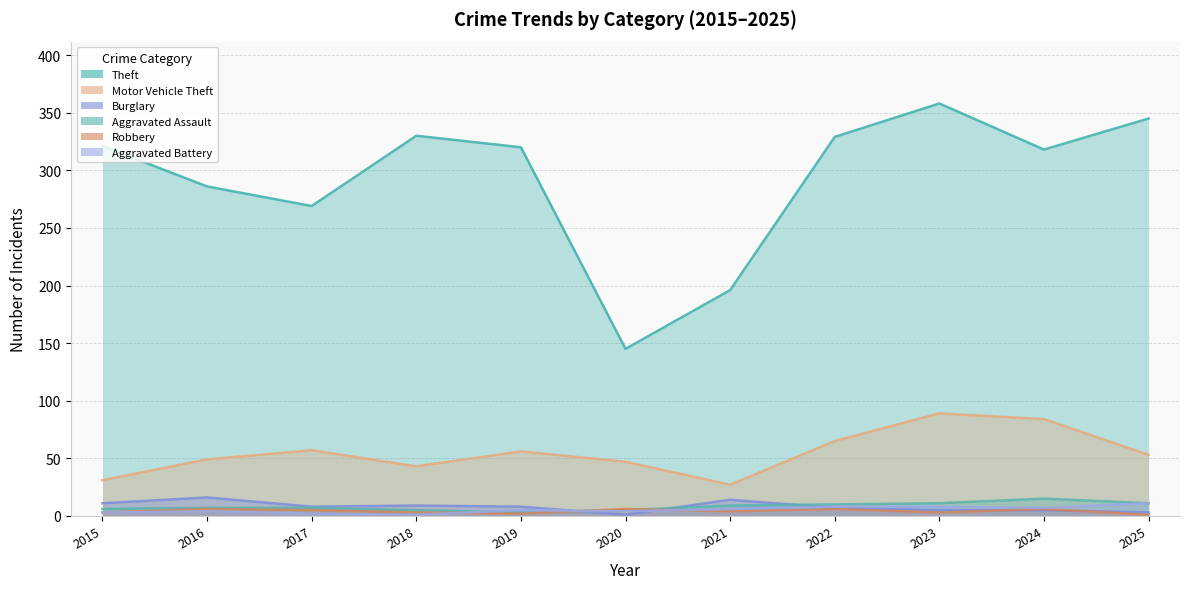

What is the sum of the Motor Vehicle Theft values at 2016 and 2018?

92